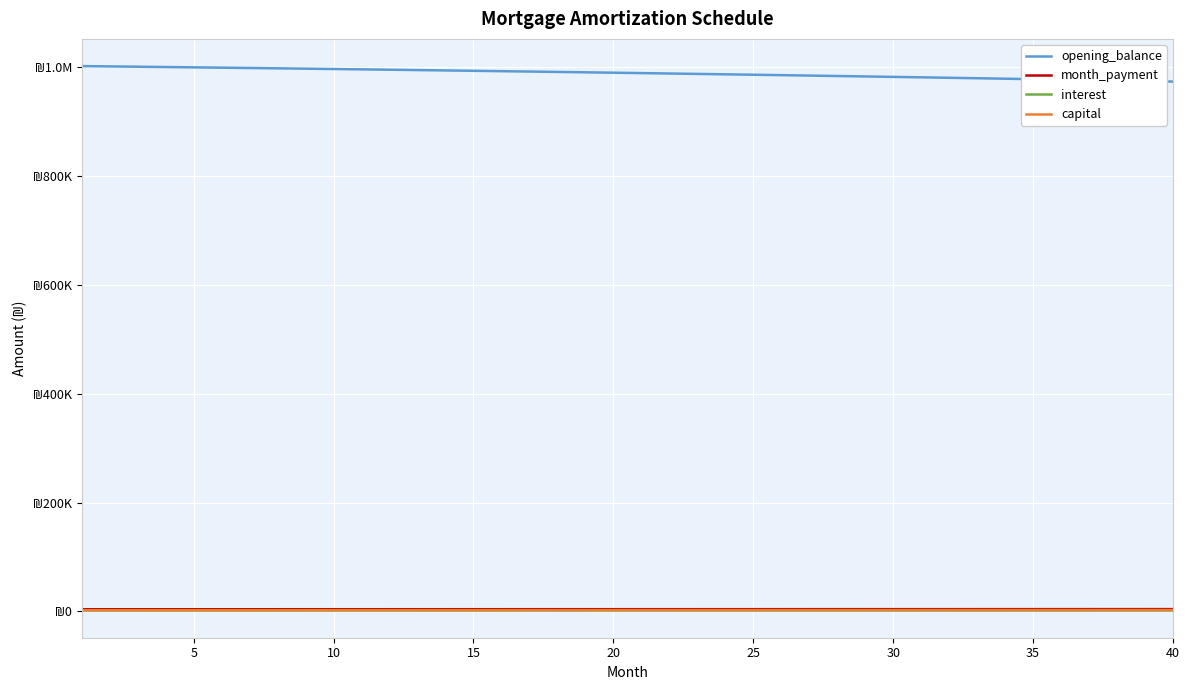

Where does the capital series first go above 2379?

20